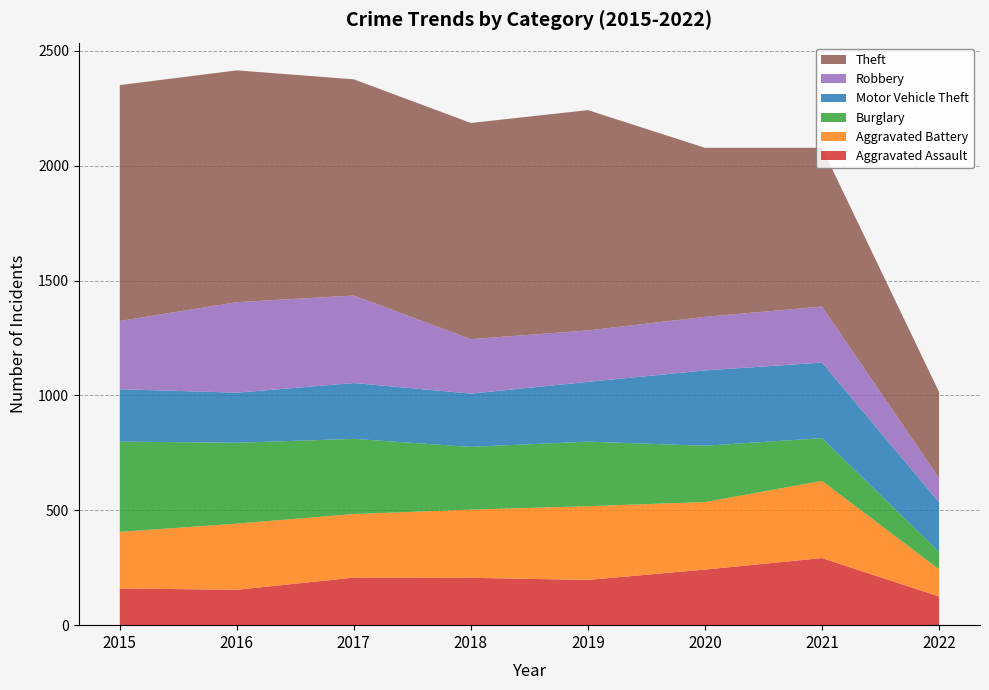

Reading left to right, what are all the values shown in this chart?

Aggravated Assault: 2015=160	2016=154	2017=207	2018=206	2019=197	2020=242	2021=292	2022=125
Aggravated Battery: 2015=246	2016=288	2017=277	2018=297	2019=321	2020=294	2021=336	2022=118
Burglary: 2015=393	2016=352	2017=327	2018=273	2019=281	2020=245	2021=186	2022=76
Motor Vehicle Theft: 2015=228	2016=218	2017=243	2018=232	2019=260	2020=328	2021=329	2022=216
Robbery: 2015=297	2016=394	2017=381	2018=237	2019=224	2020=233	2021=244	2022=105
Theft: 2015=1027	2016=1009	2017=941	2018=941	2019=959	2020=736	2021=691	2022=375